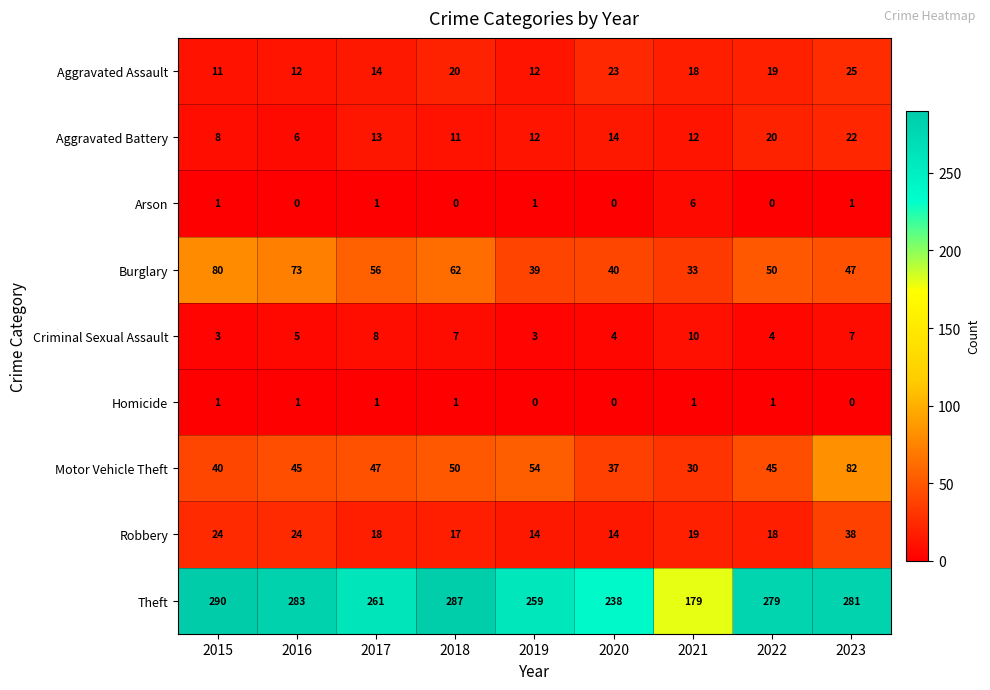

The value of Aggravated Assault at 2016 is 12. True or false?

True